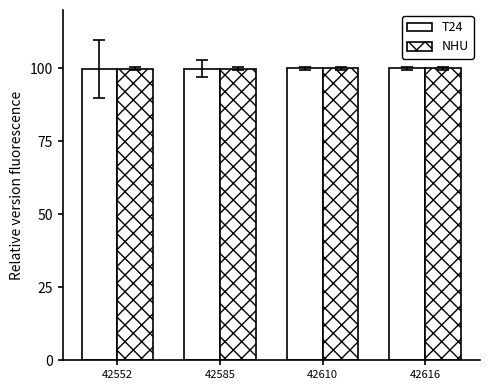

Rank the series at 42585 from lowest to highest value.

T24, NHU